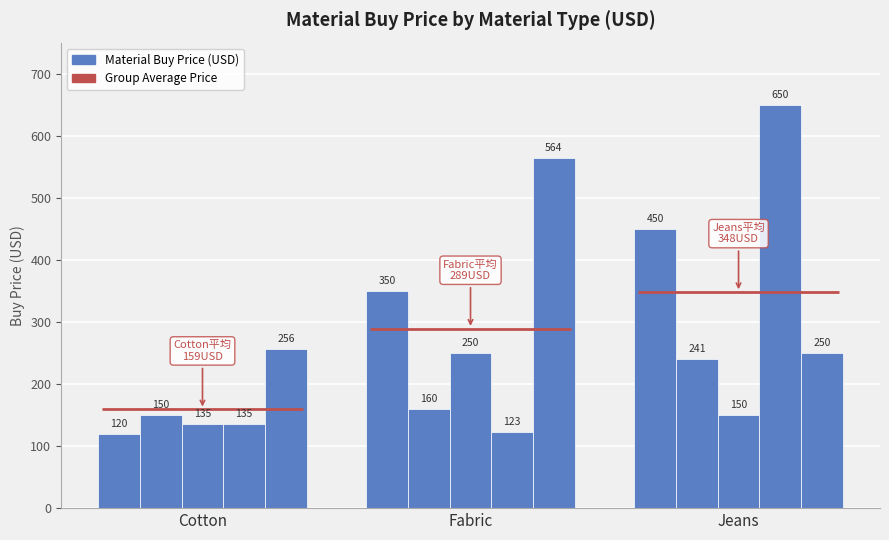

Does the chart contain stacked bars?

No